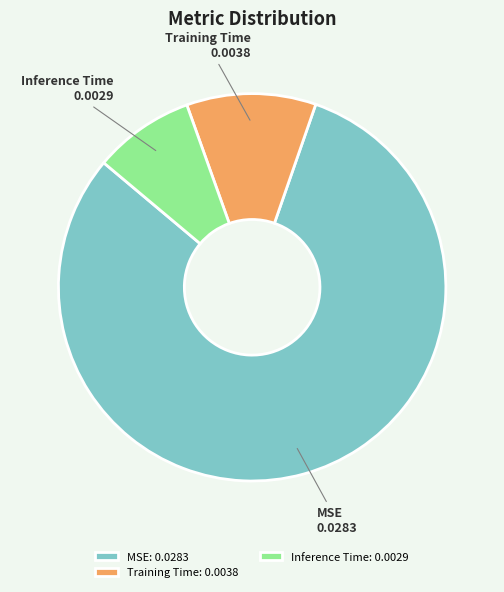

How many slices are in this pie chart?

3